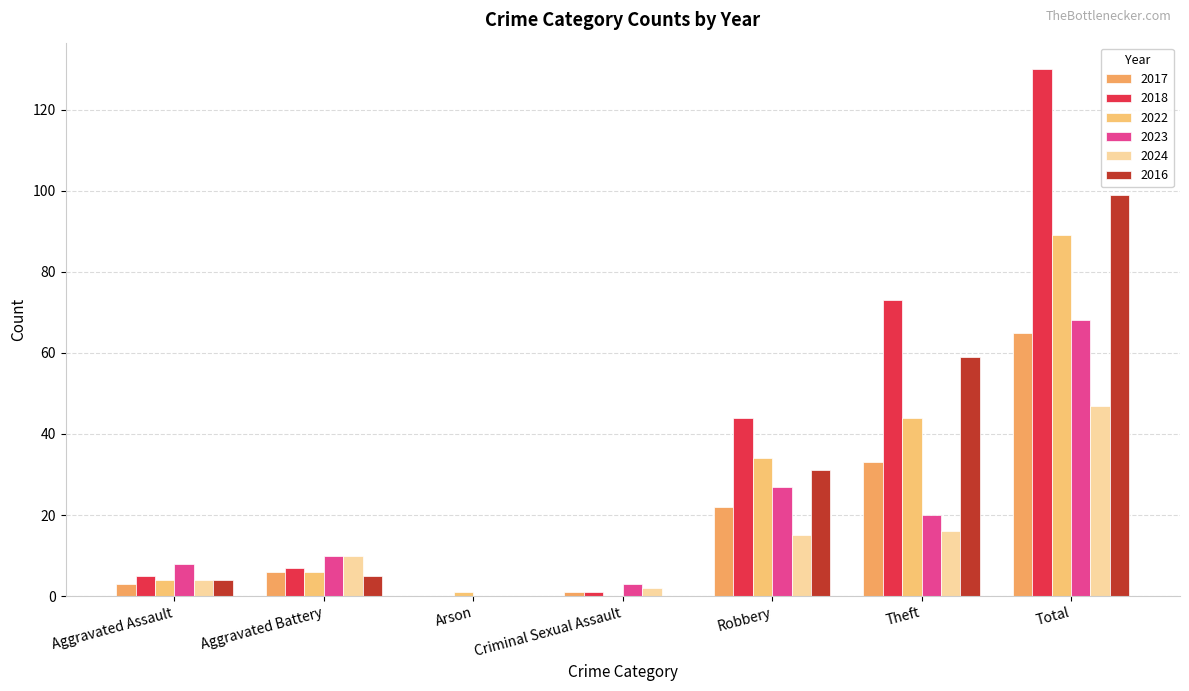

What is the average value of the 2023 series?

19